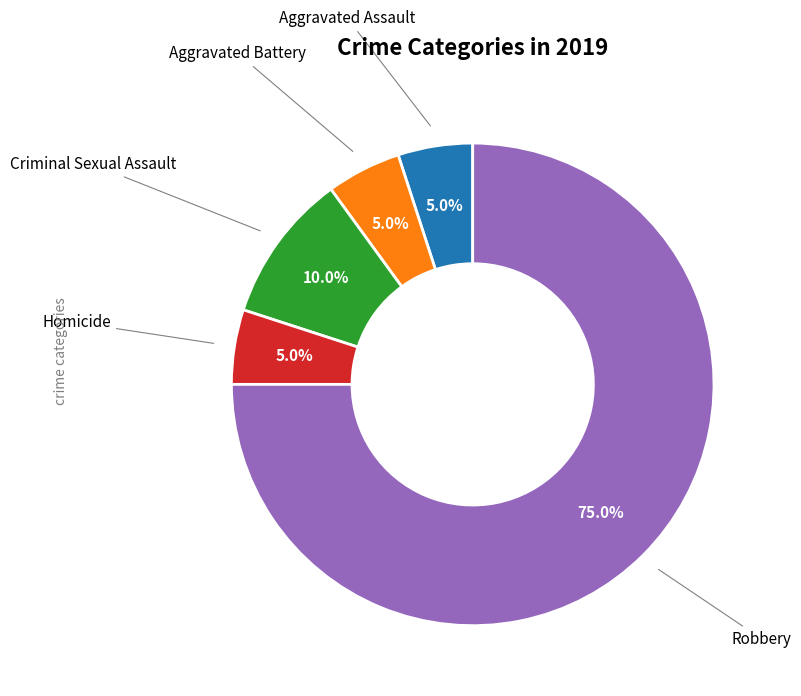

Is there any slice that represents more than half of the pie?

Yes